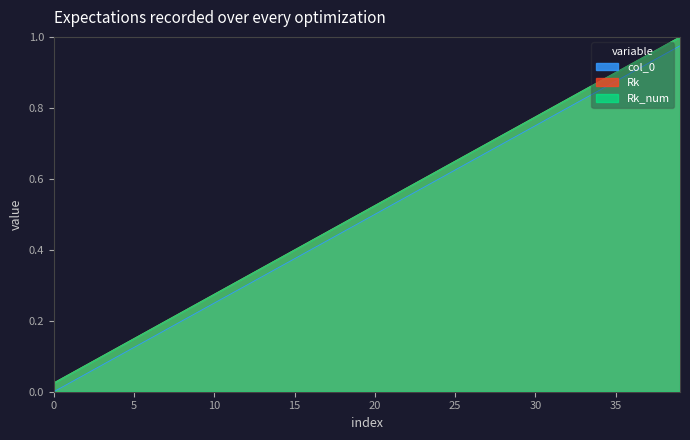

What is the approximate value of col_0 at 13?

0.3